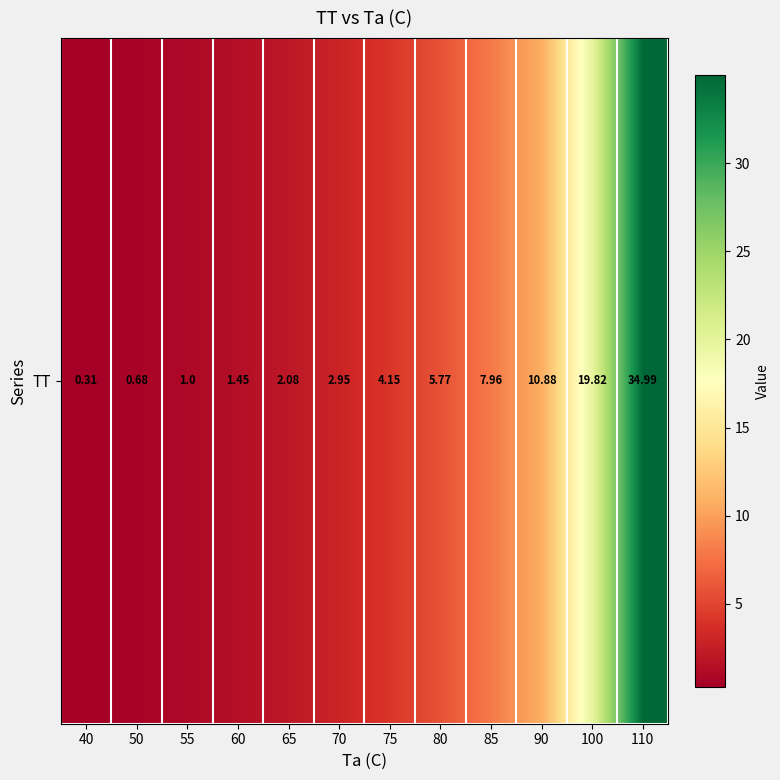

What is the difference between the maximum and second lowest values?

34.3